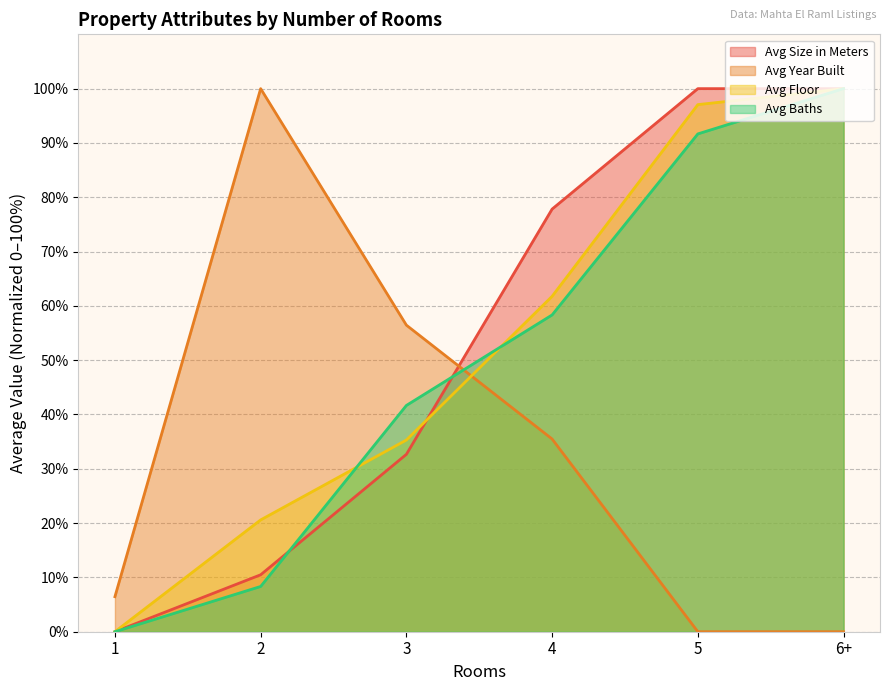

What is the label of the 4th point from the left?

4